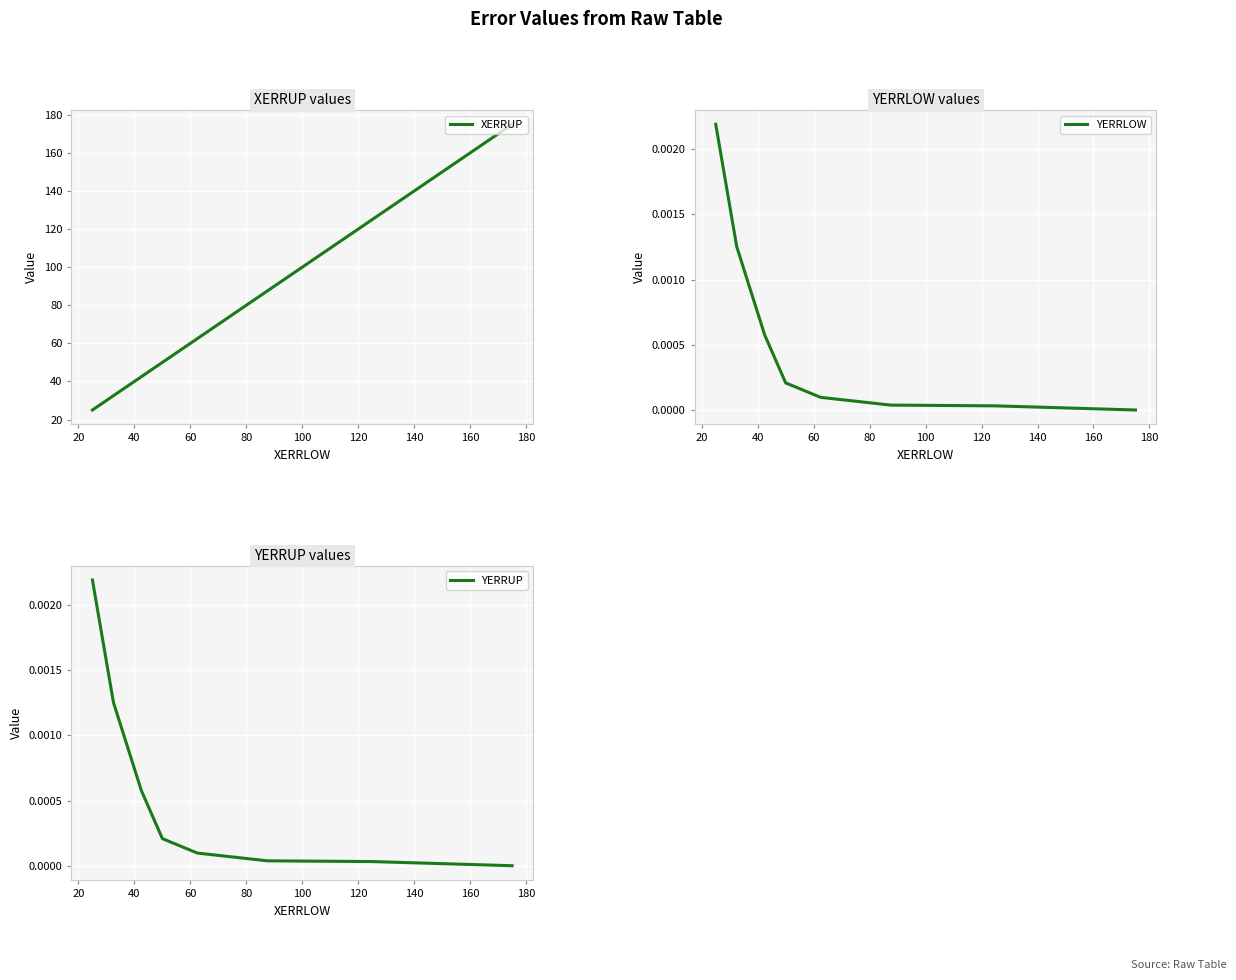

Rank the series by their maximum value, from lowest to highest.

YERRLOW, YERRUP, XERRUP